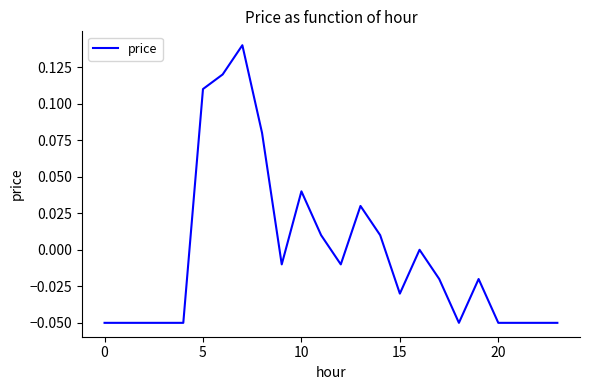

Reading left to right, extract all data points from this chart.

-0.1	-0.1	-0.1	-0.1	-0.1	0.1	0.1	0.1	0.1	-0.0	0.0	0.0	-0.0	0.0	0.0	-0.0	0.0	-0.0	-0.1	-0.0	-0.1	-0.1	-0.1	-0.1